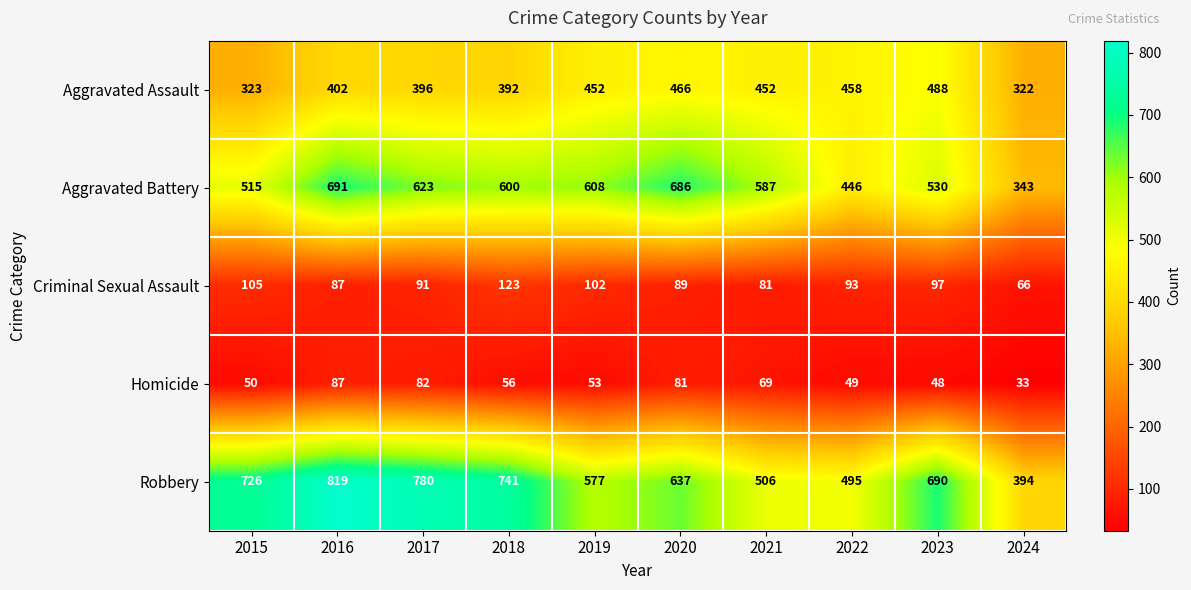

What is the difference between the Homicide values at 2019 and 2020?

28